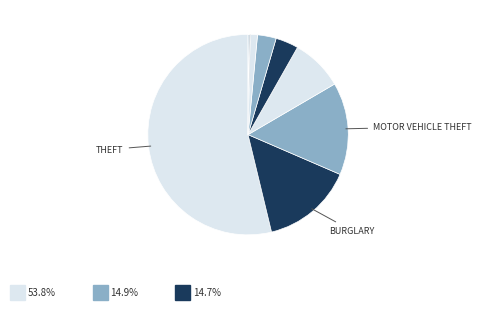

Rank the categories by value from lowest to highest.

Arson, Homicide, Criminal Sexual Assault, Aggravated Battery, Aggravated Assault, Robbery, Burglary, Motor Vehicle Theft, Theft